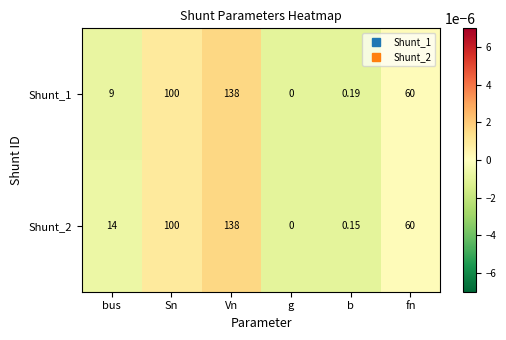

List the labels in order of Shunt_2 value, largest first.

Vn, Sn, fn, bus, b, g